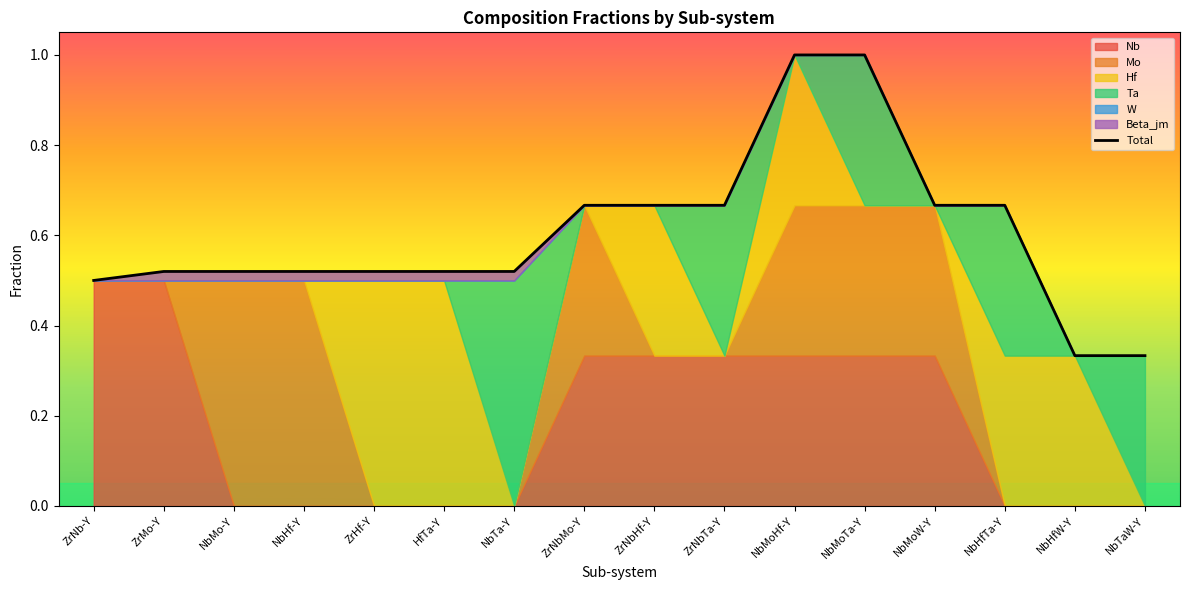

Is it true that Total equals 1.4 at NbMoTa-Y?

False